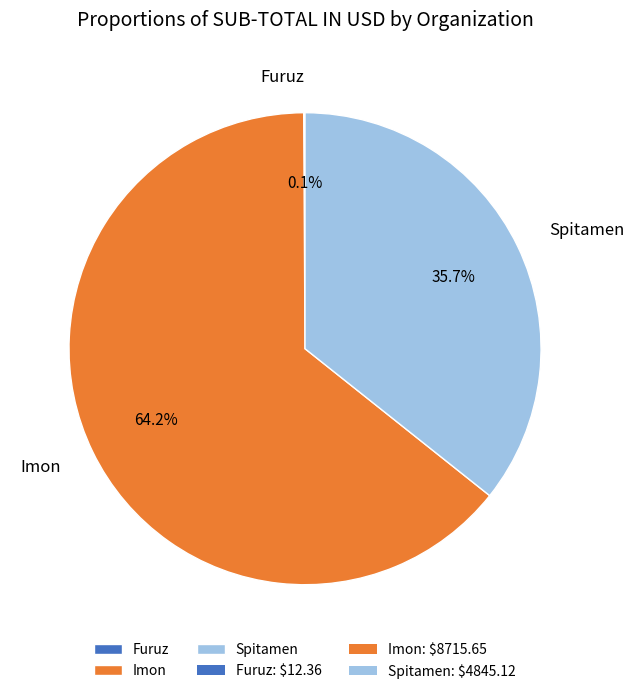

To the nearest percent, what is the difference between the largest and smallest slice percentages?

64%